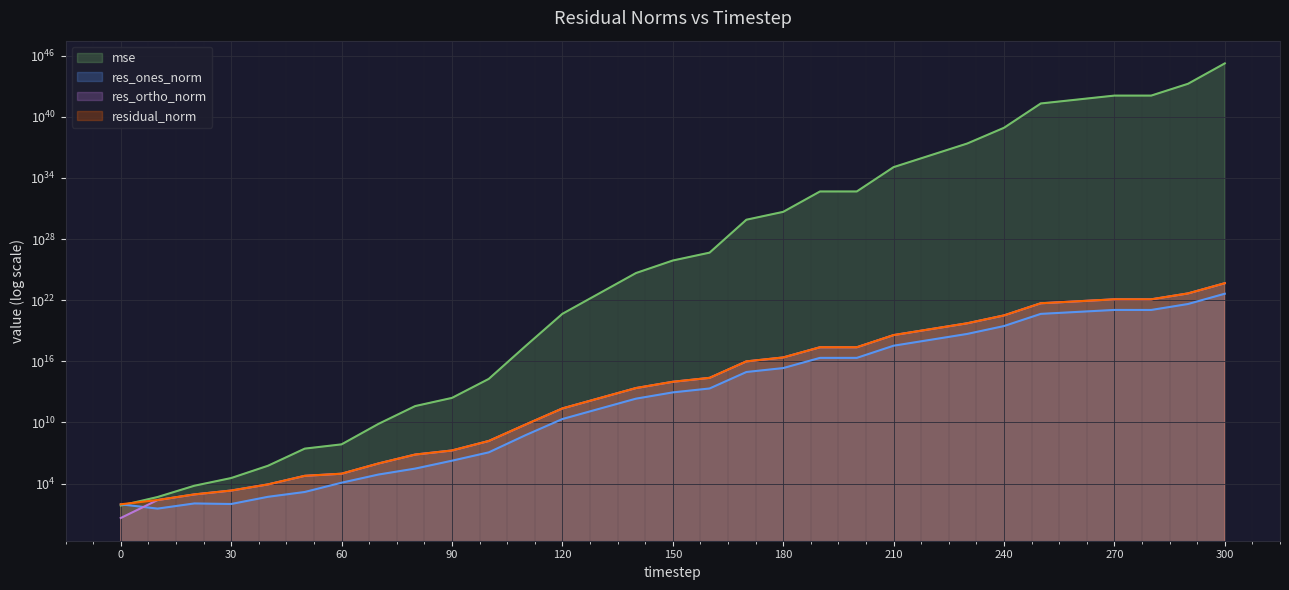

The res_ones_norm series shows 4886008034624866304.0 at 230. True or false?

True